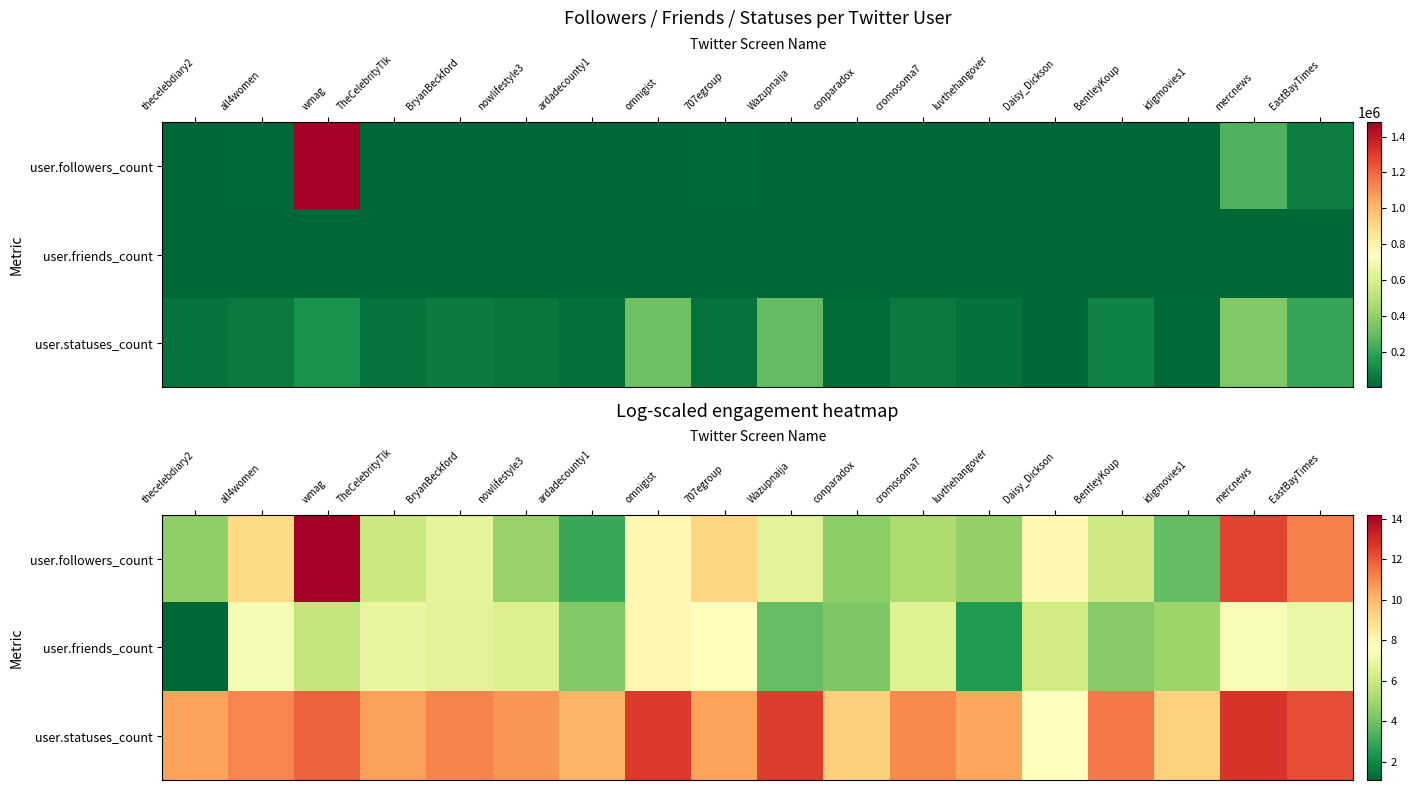

True or false: user.friends_count has a value of 10.0 at TheCelebrityTlk.

False